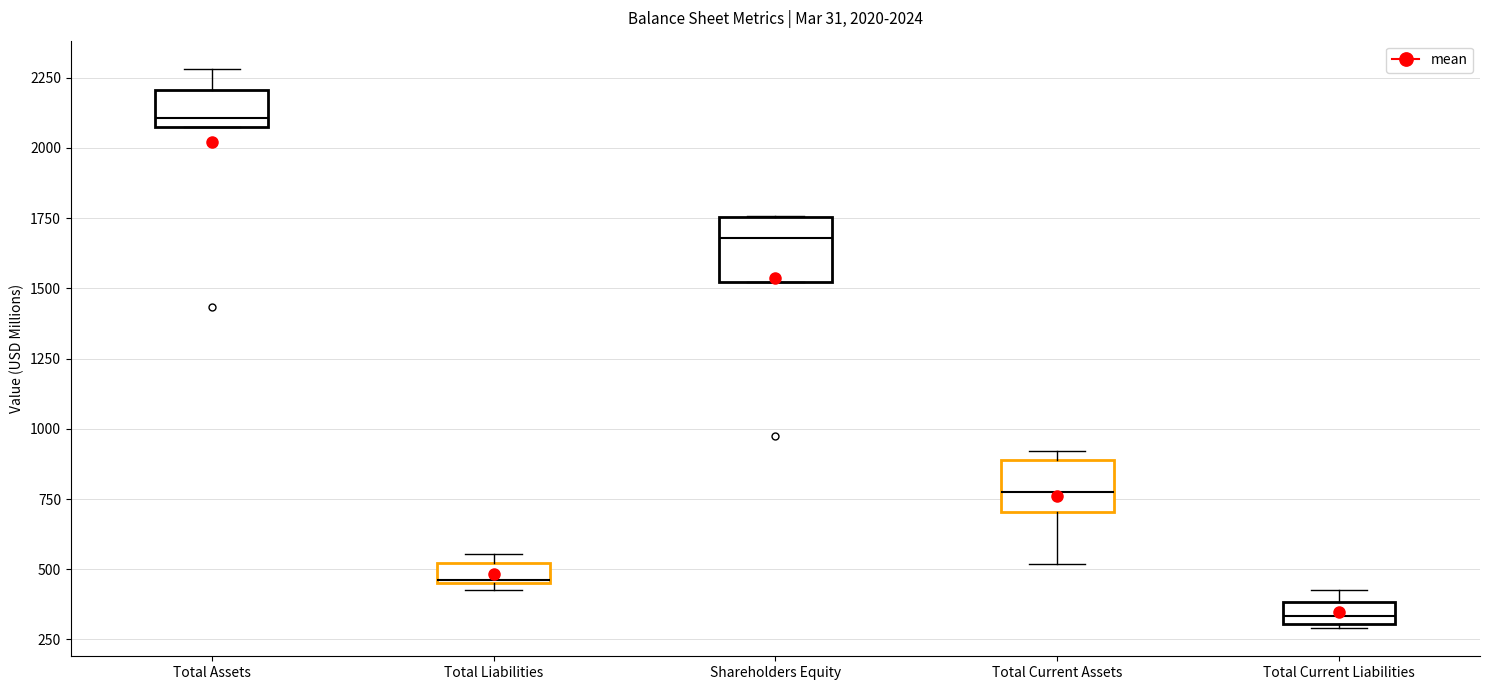

Which box's median line is the highest?

Total Assets